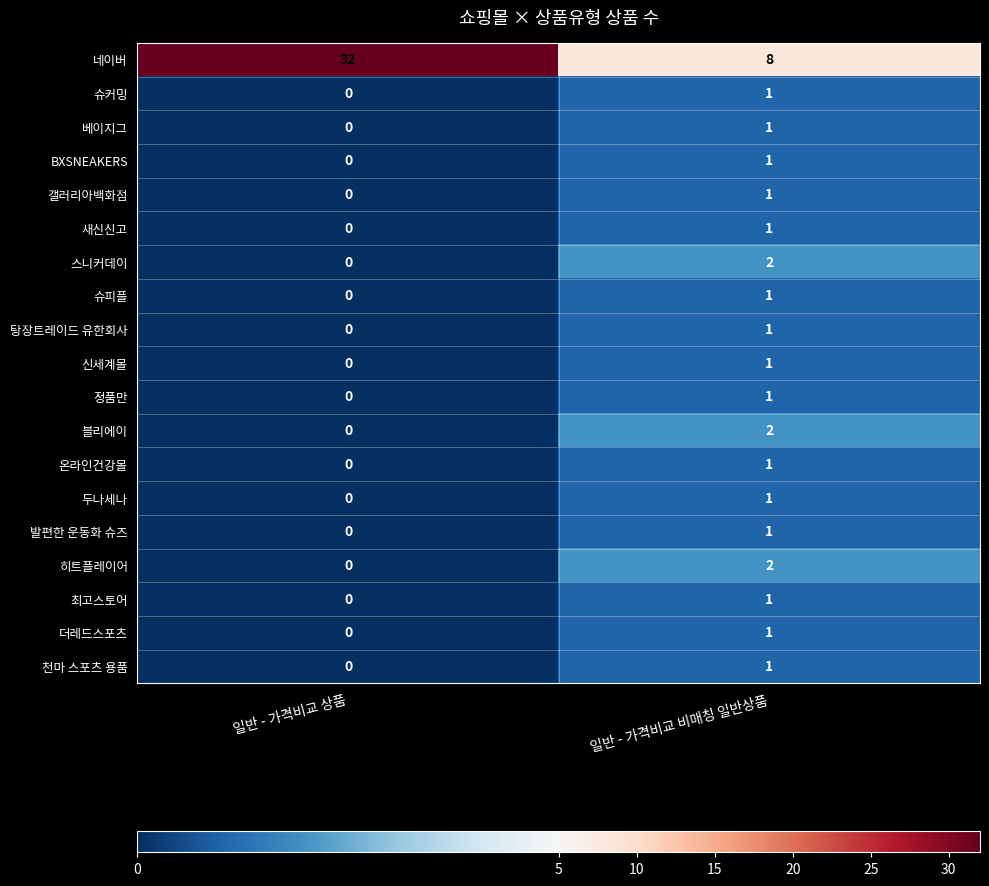

What is the difference between the highest and lowest values at 일반 - 가격비교 비매칭 일반상품?

7